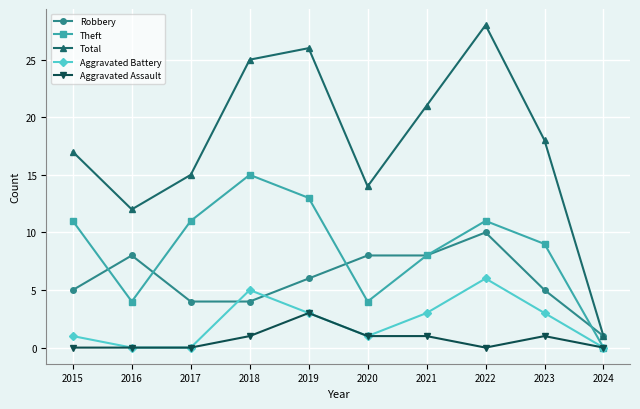

What is the approximate value of Robbery at 2024?

1